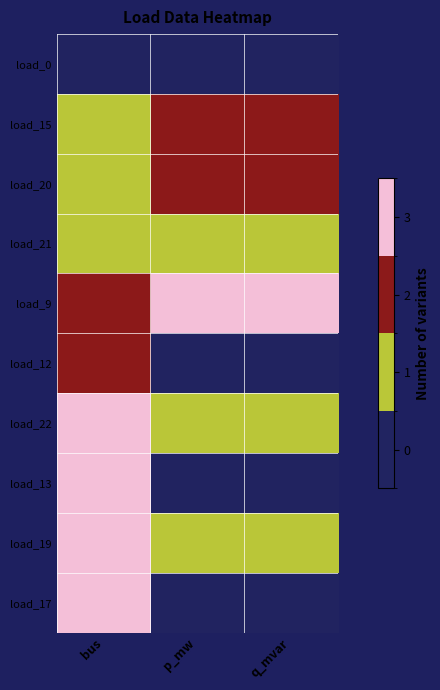

List the series in order of their peak value, lowest first.

load_0, load_21, load_15, load_20, load_12, load_9, load_22, load_13, load_19, load_17